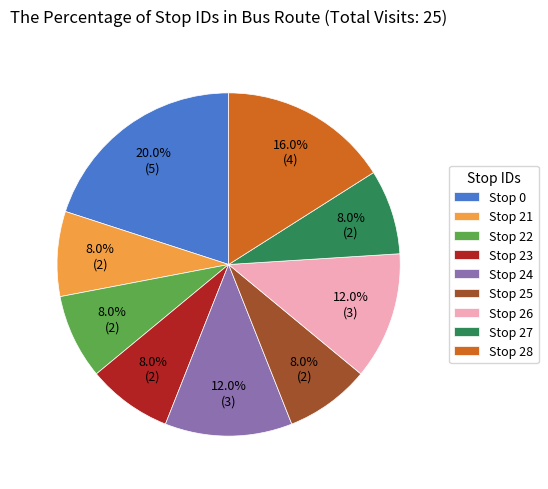

Approximately how many times larger is the value at Stop 22 compared to Stop 28?

0.5